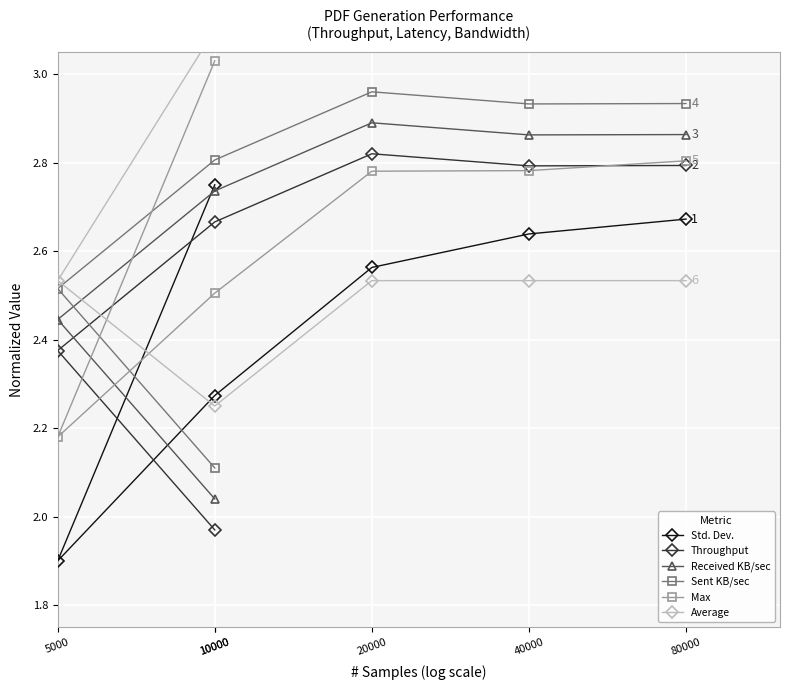

True or false: Max and Std. Dev. intersect in this chart.

False